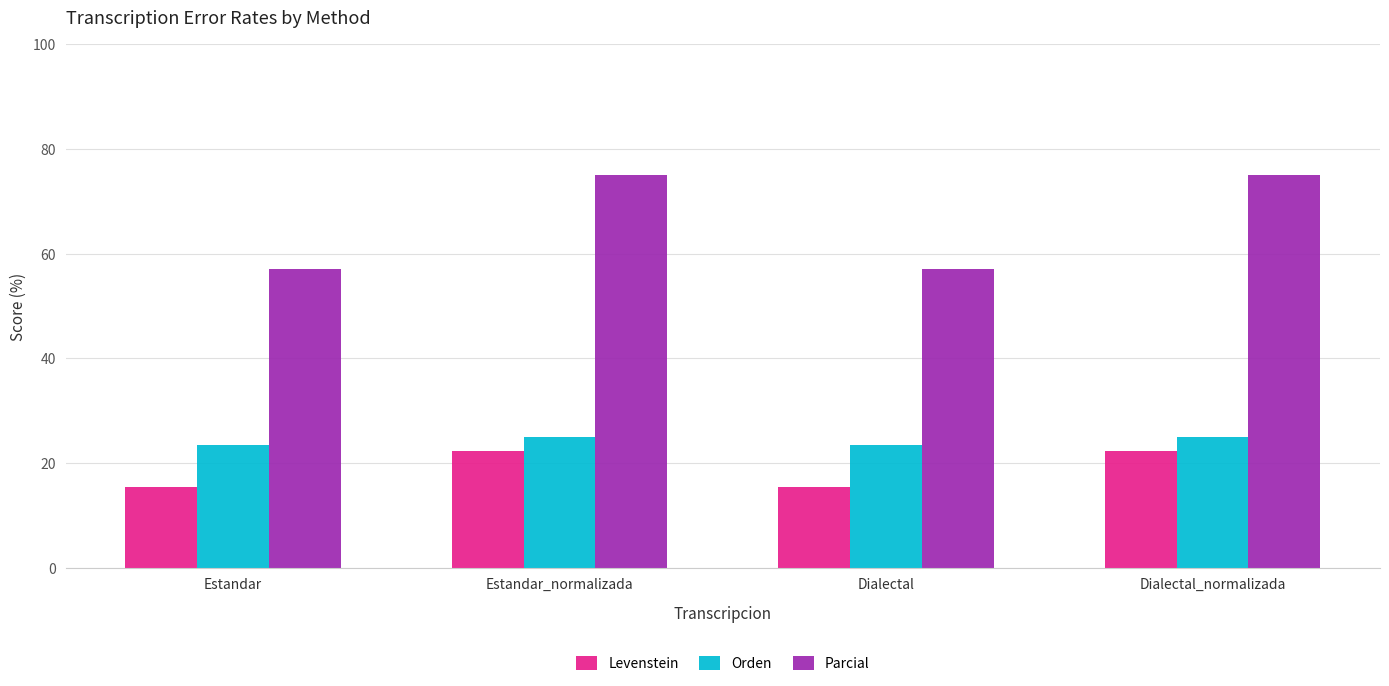

At Dialectal, list the series in order from smallest to largest.

Levenstein, Orden, Parcial